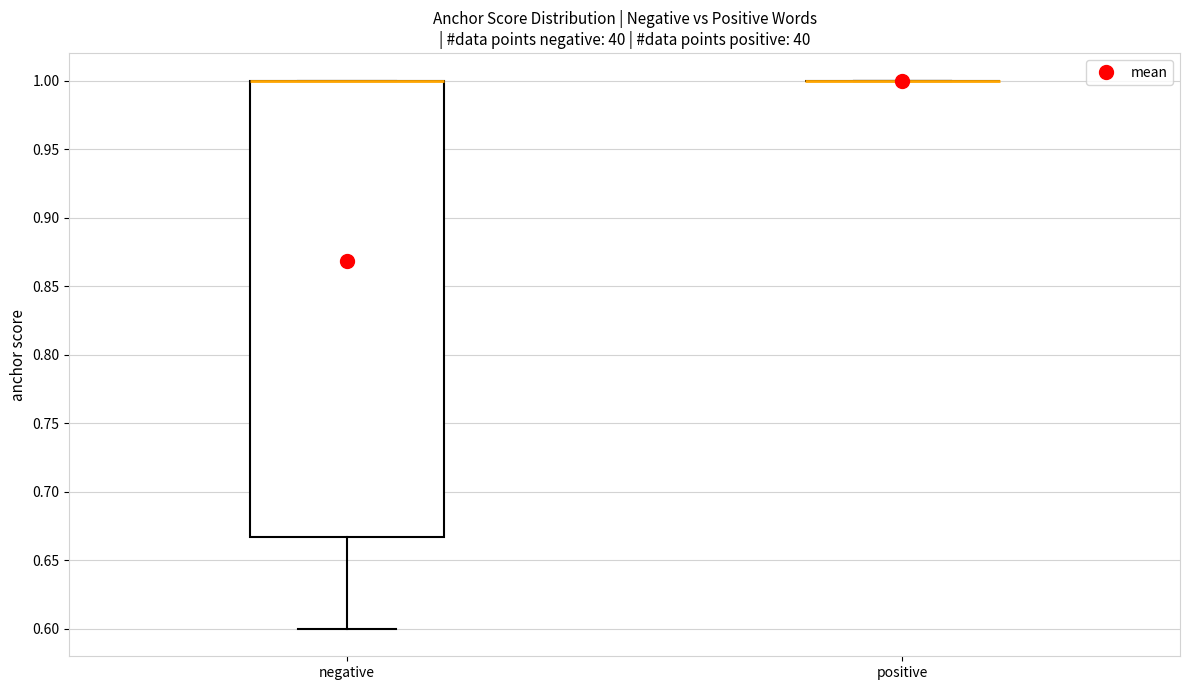

Which box is the tallest, from its lower edge to its upper edge?

negative